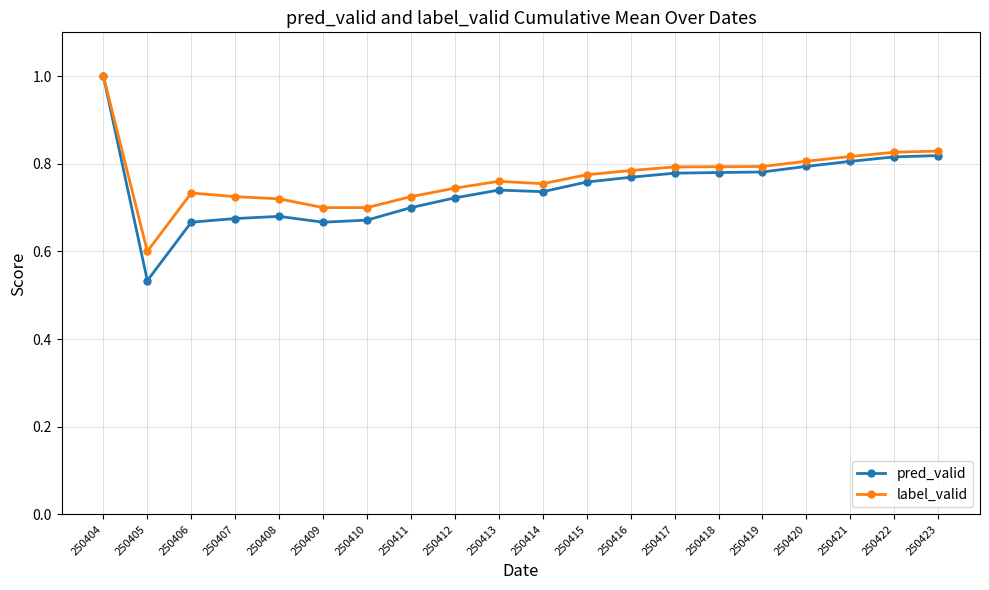

Which series has the largest range (max minus min)?

pred_valid